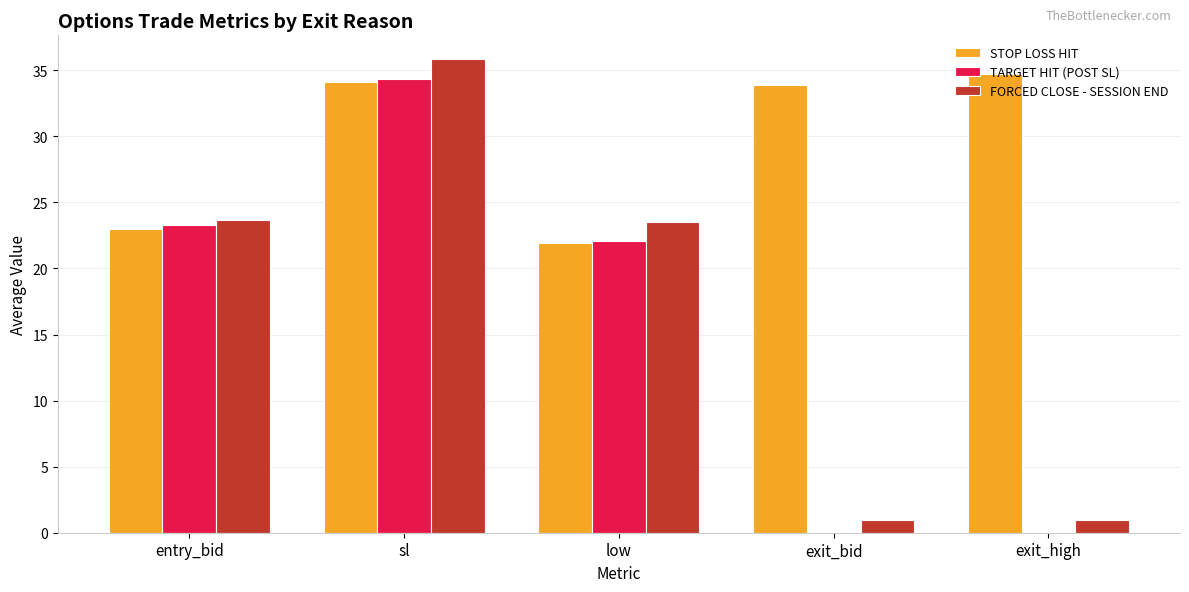

At which category is the sum across all series the highest?

sl